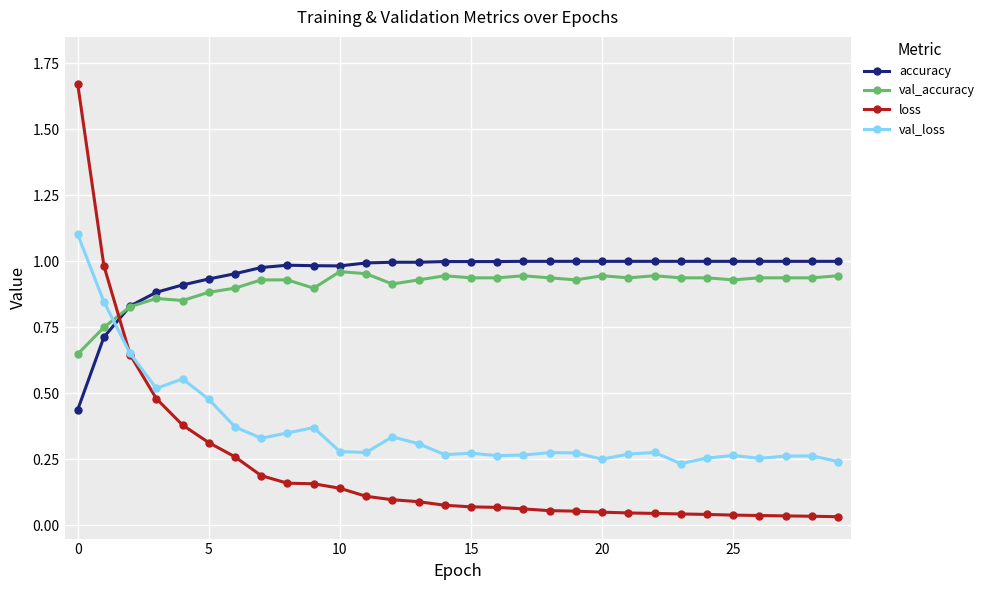

Which series has the largest range (max minus min)?

loss